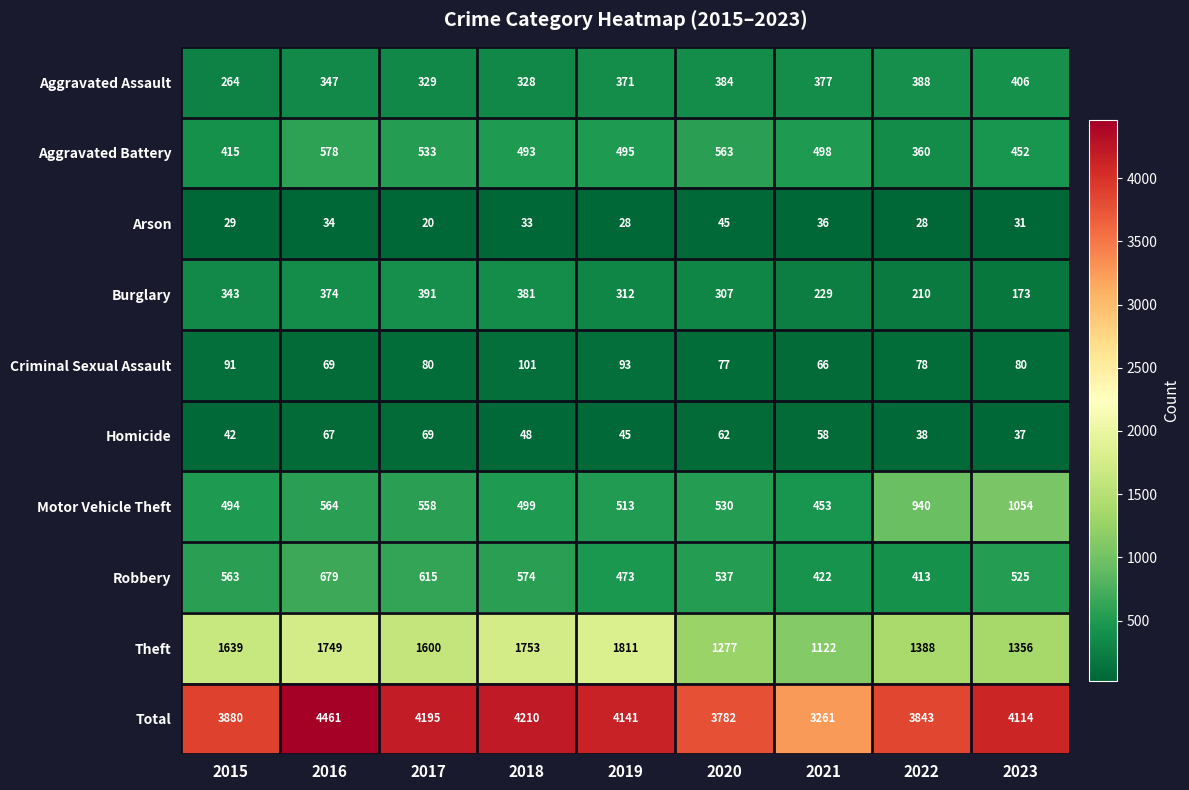

Read the Homicide value at 2017, to the nearest 5.

70